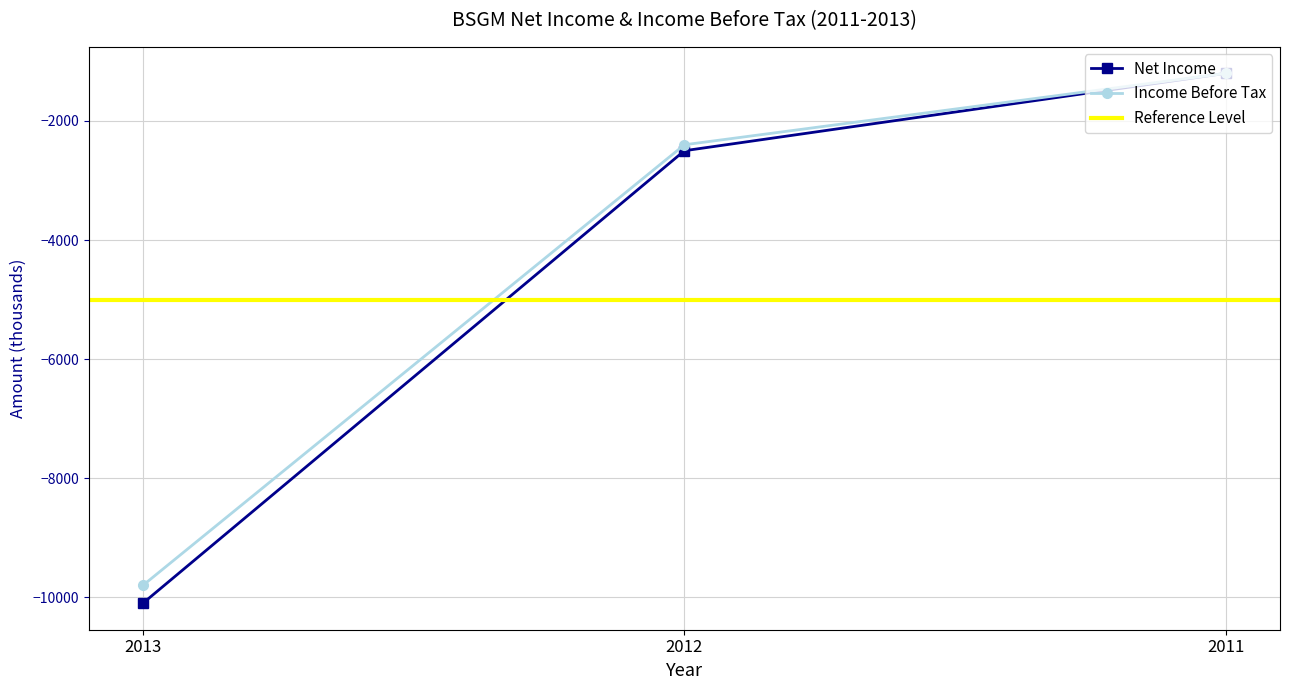

Which has a higher value, 2011 or 2013?

2011